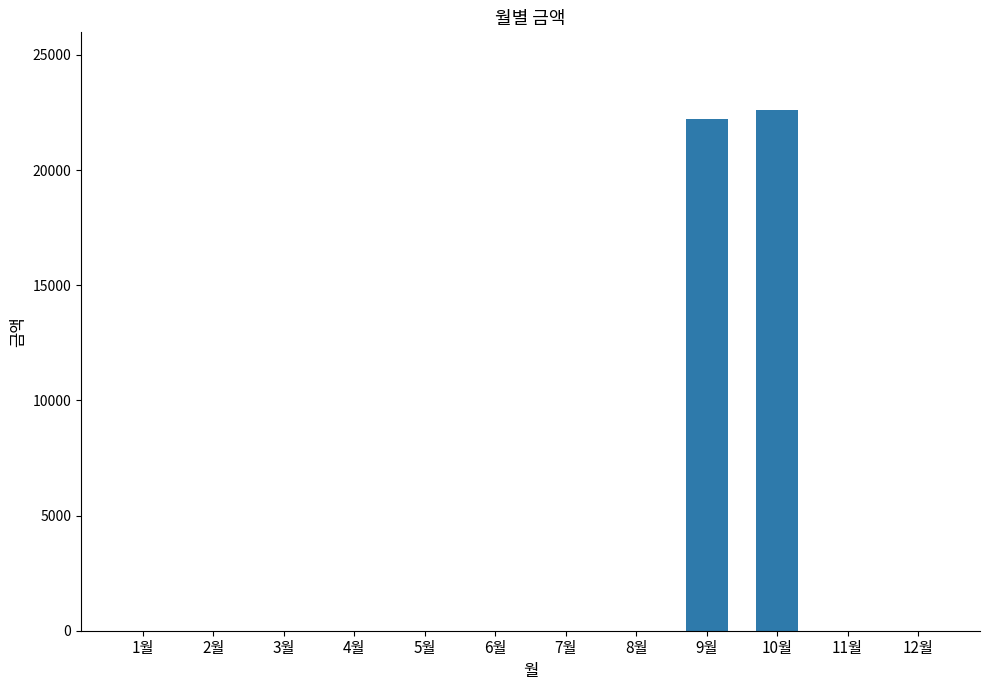

Are the bars grouped side by side (vs. stacked)?

No